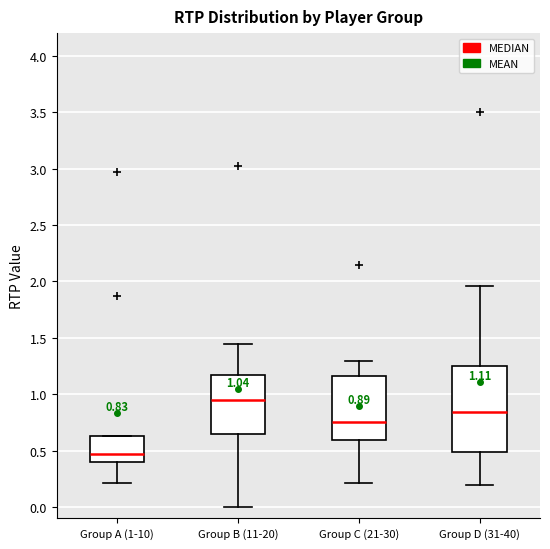

Which box has the highest median line?

Group B (11-20)